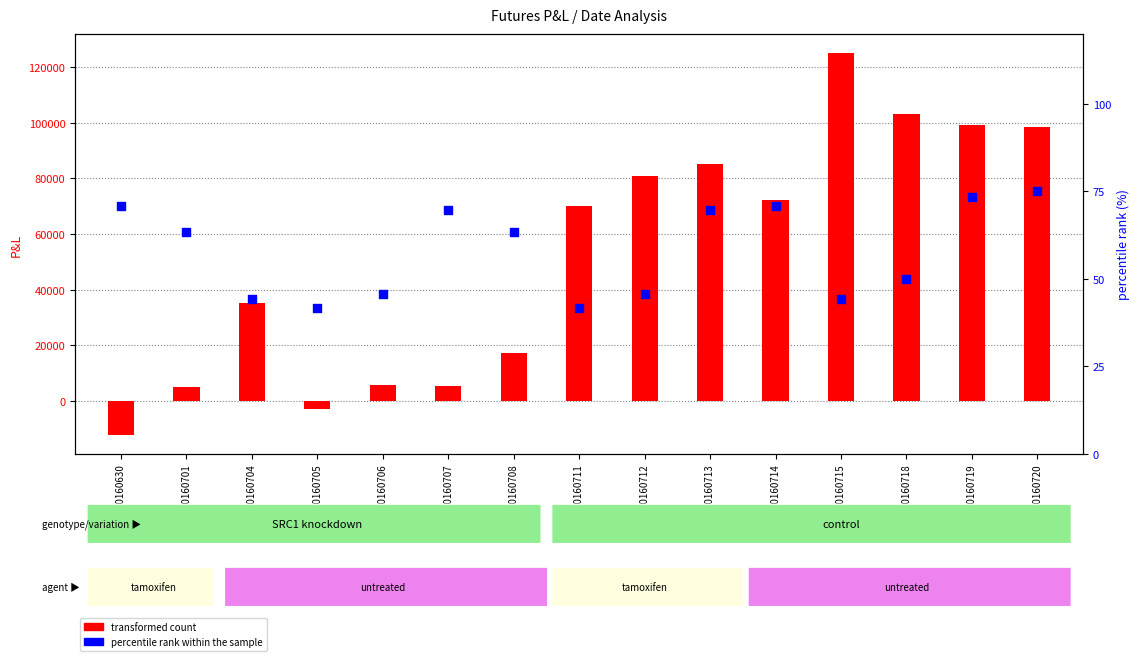

Which series contains the lowest Y value?

transformed count